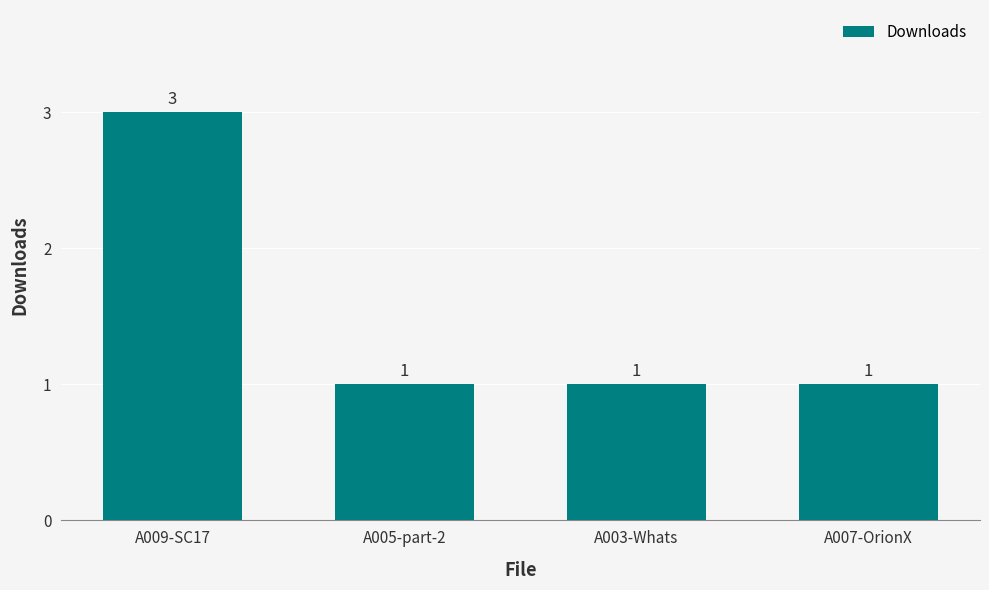

Reading left to right, extract all data points from this chart.

A009-SC17=3	A005-part-2=1	A003-Whats=1	A007-OrionX=1